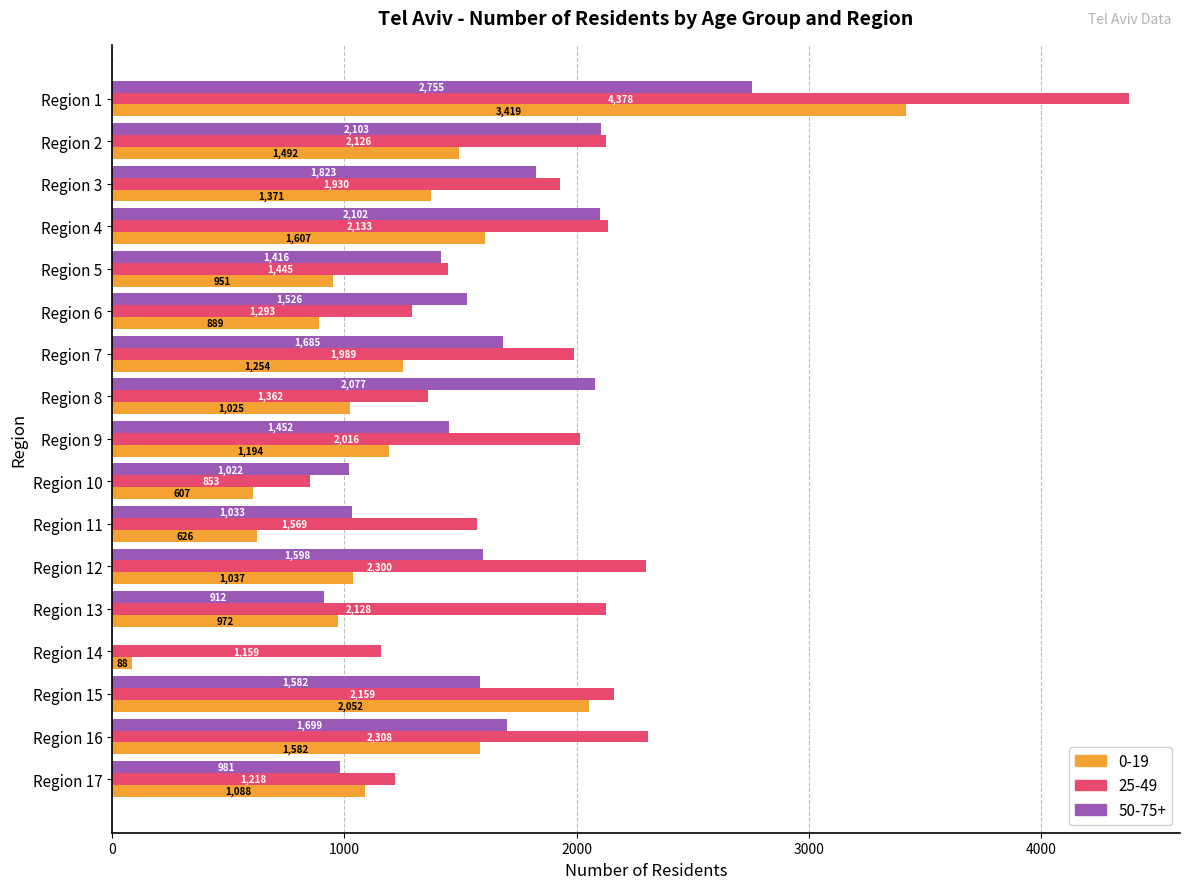

Which label corresponds to the largest value in the chart?

Region 1